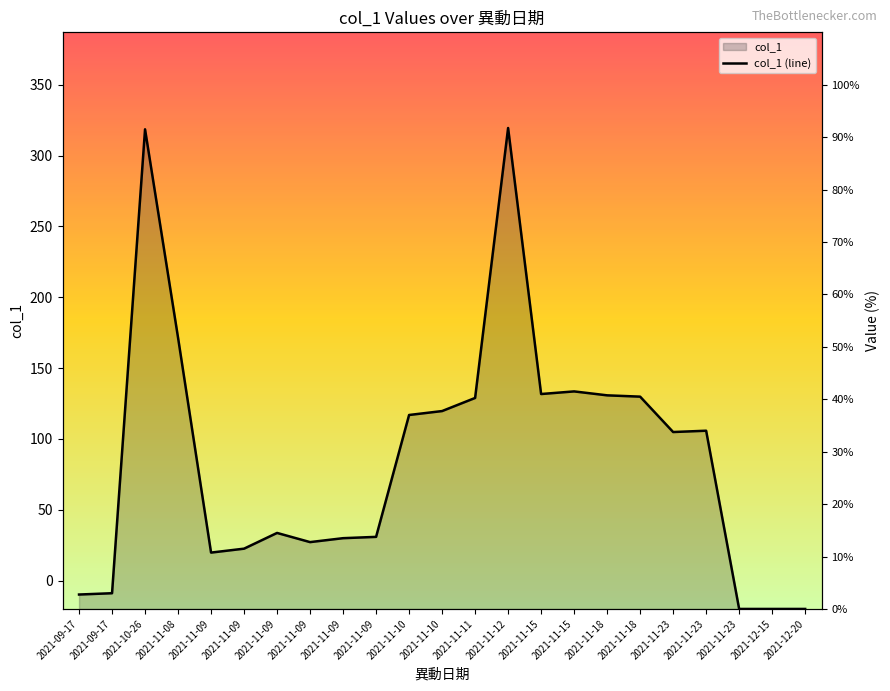

Which label corresponds to the smallest value in the chart?

2021-11-23